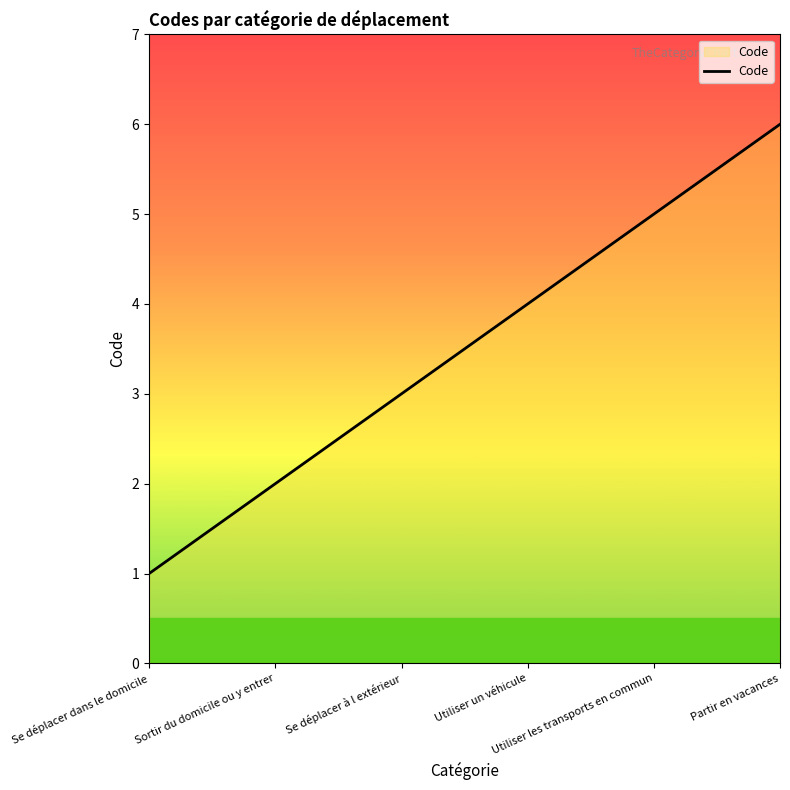

The value at Utiliser un véhicule is 6. True or false?

False